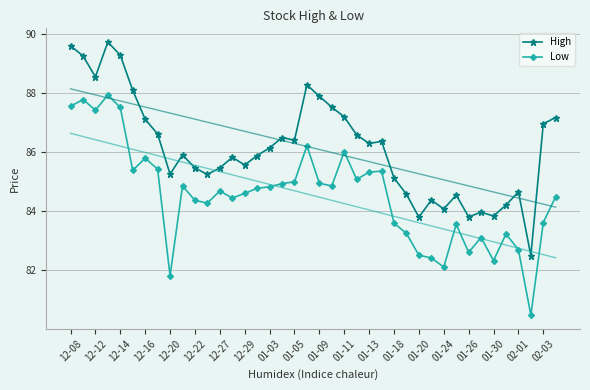

True or false: High and Low cross at least once.

False